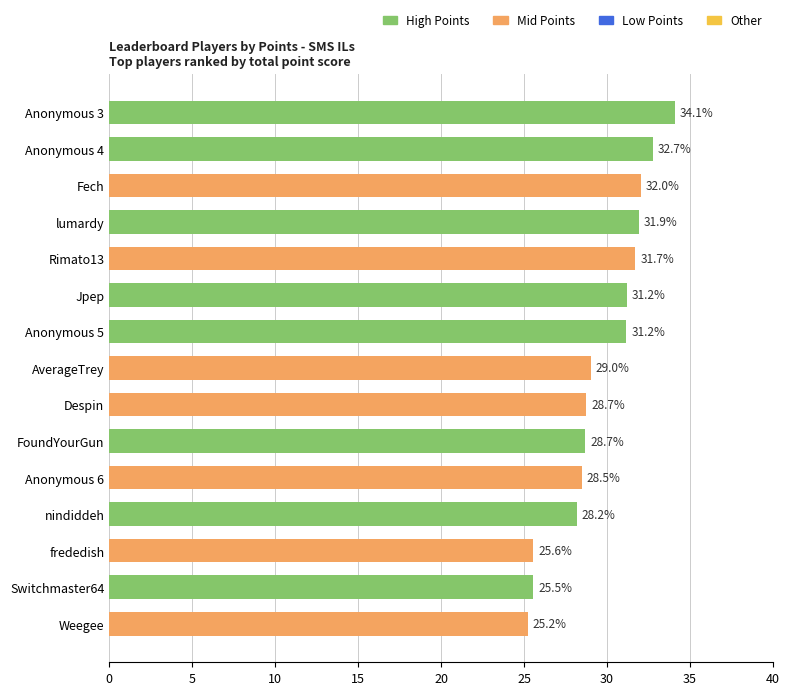

What is the value of the 1st bar from the top?

34.1